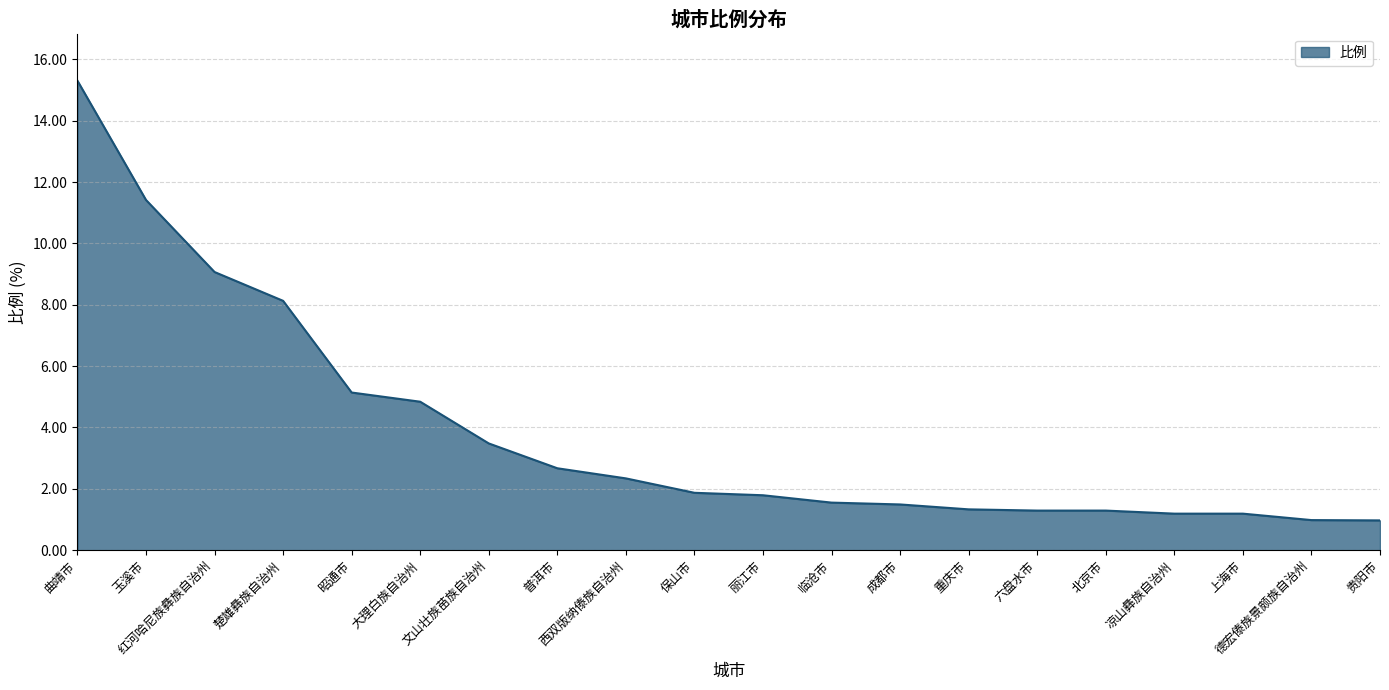

What is the difference between the maximum and minimum values?

14.3